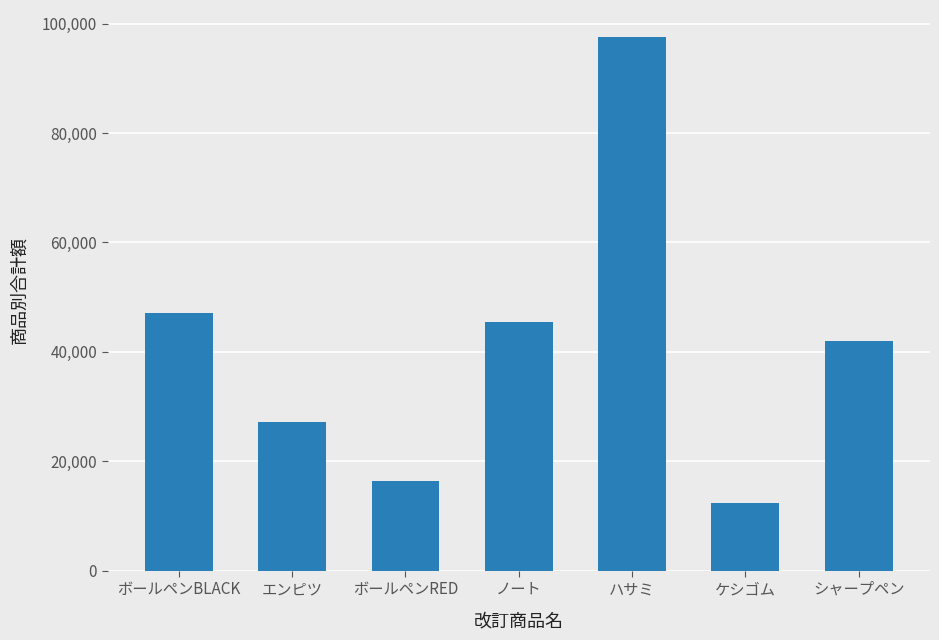

Between ボールペンBLACK and エンピツ, which is larger?

ボールペンBLACK